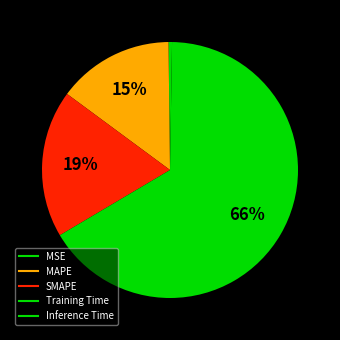

What percentage do MAPE and SMAPE together represent?

33.3%